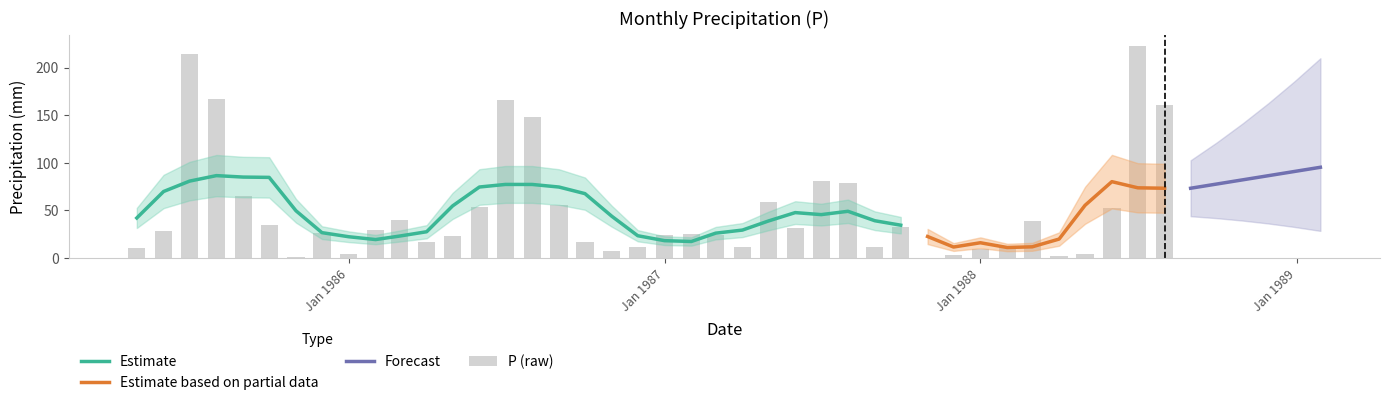

What is the lowest value of the Estimate series?

17.5